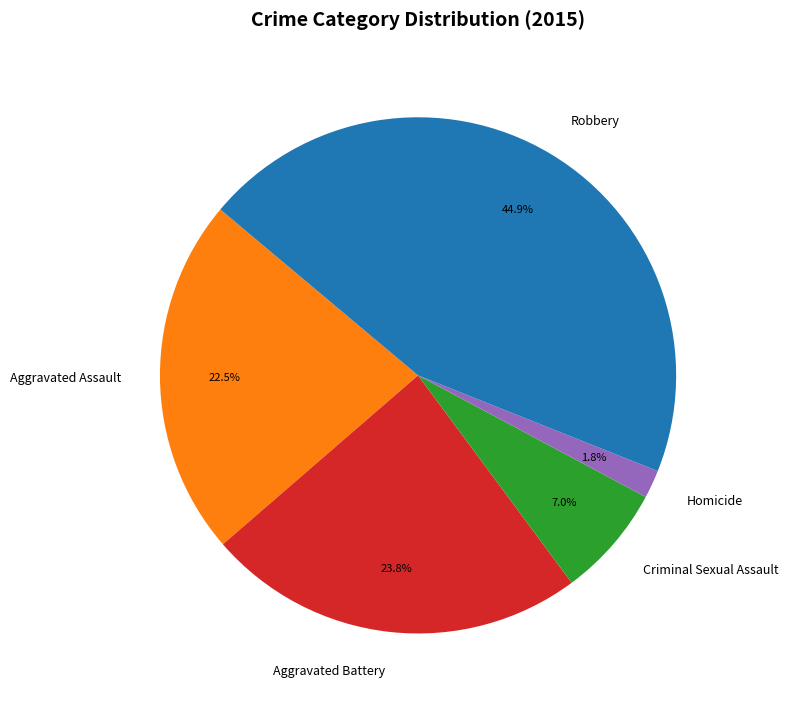

Combined, do Homicide and Aggravated Assault account for over 50%?

No